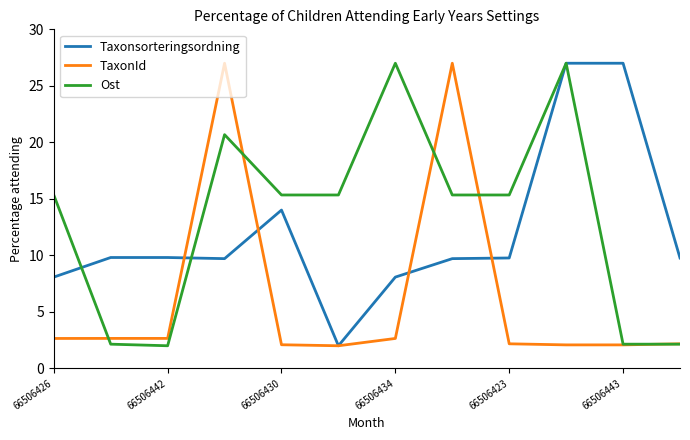

Is this an area chart (filled region under the line)?

No